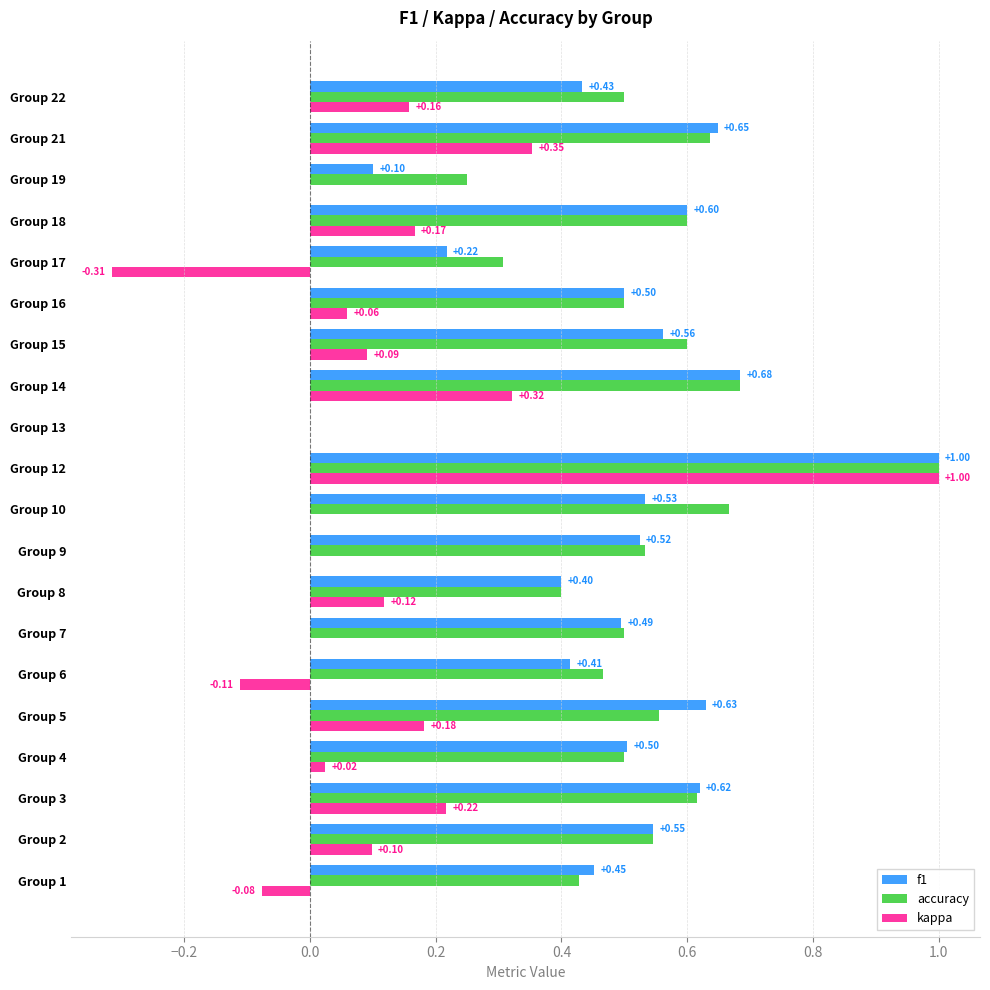

Which series has the largest total across all categories?

accuracy